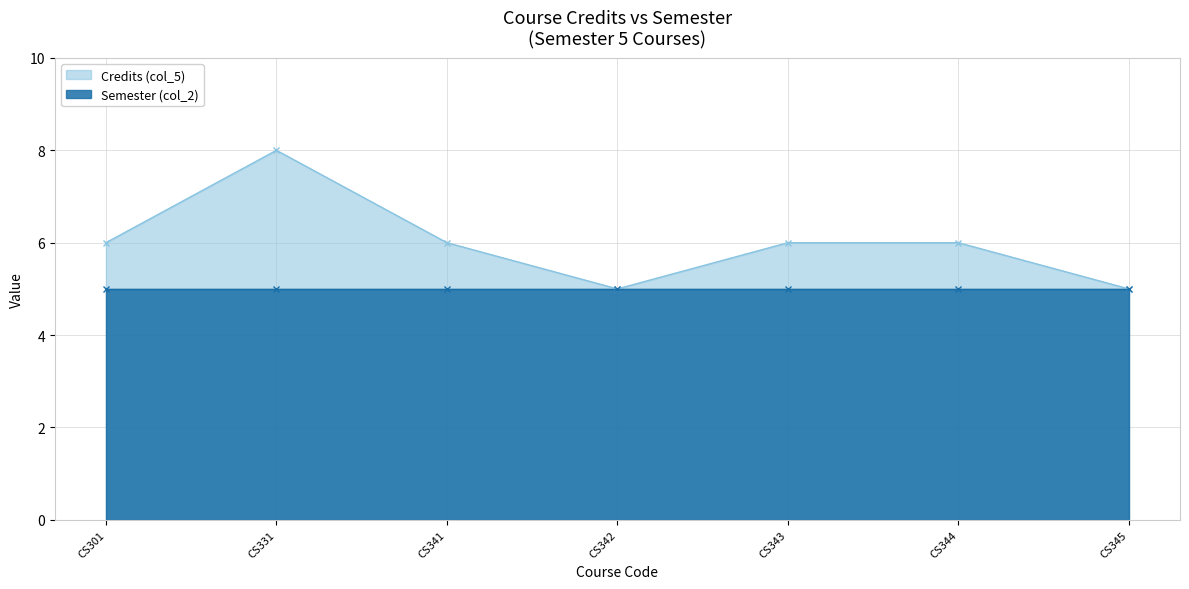

What is the difference between the second highest and minimum values?

1